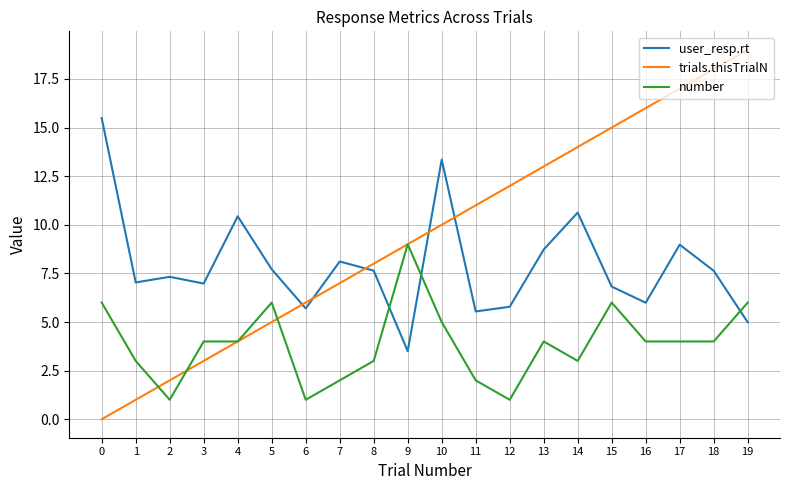

The value of user_resp.rt at 16 is 9.2. True or false?

False